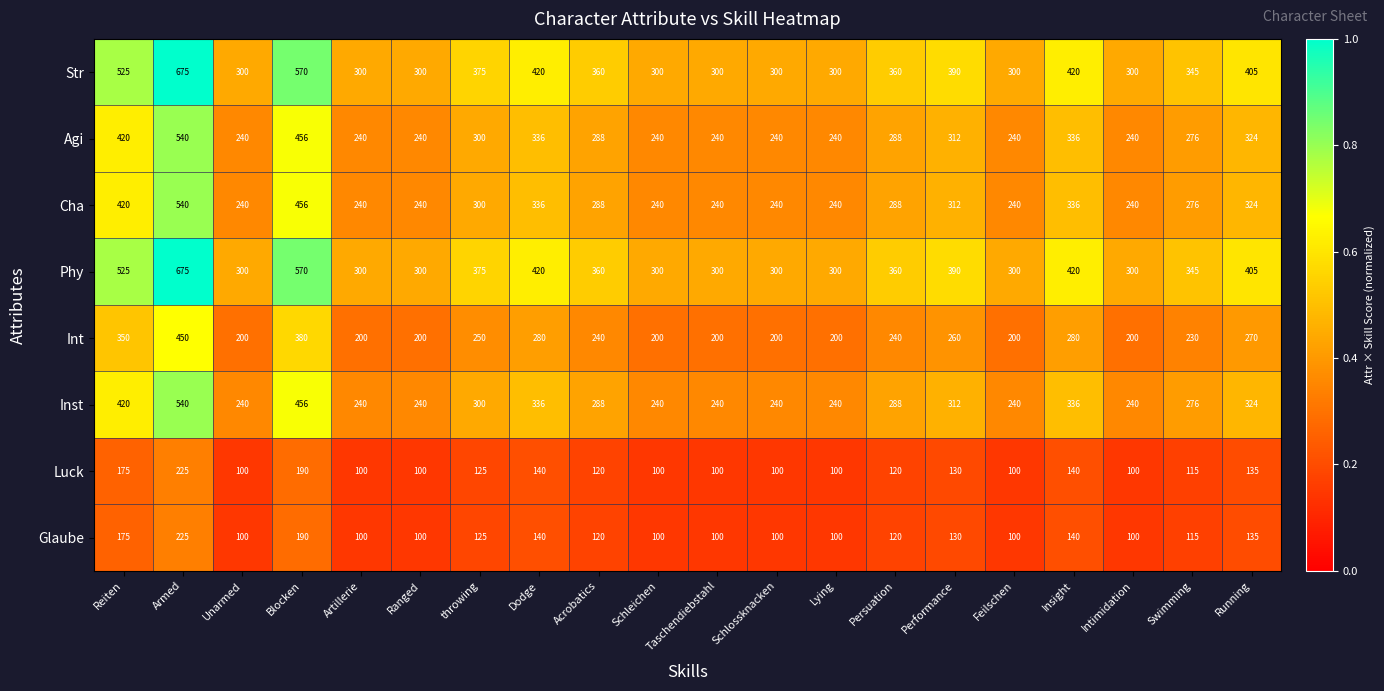

Read the Phy value at Intimidation, to the nearest 5.

300